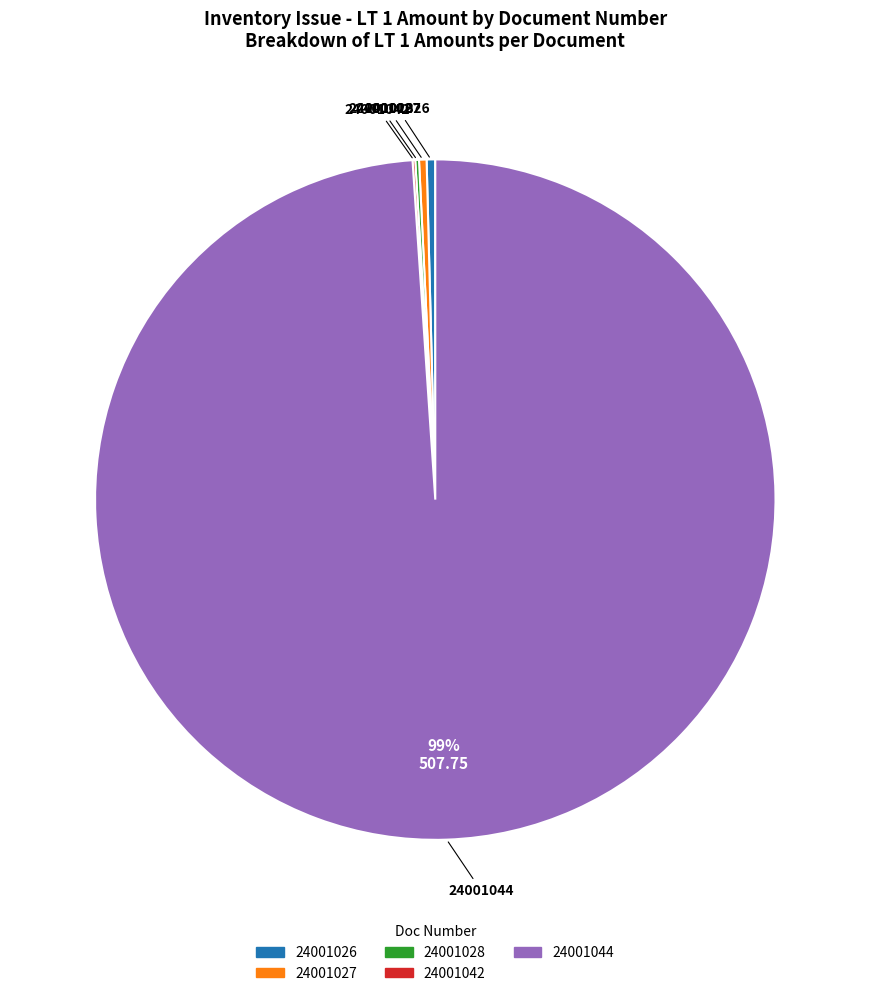

Approximately how many times larger is the value at 24001044 compared to 24001026?

242.9